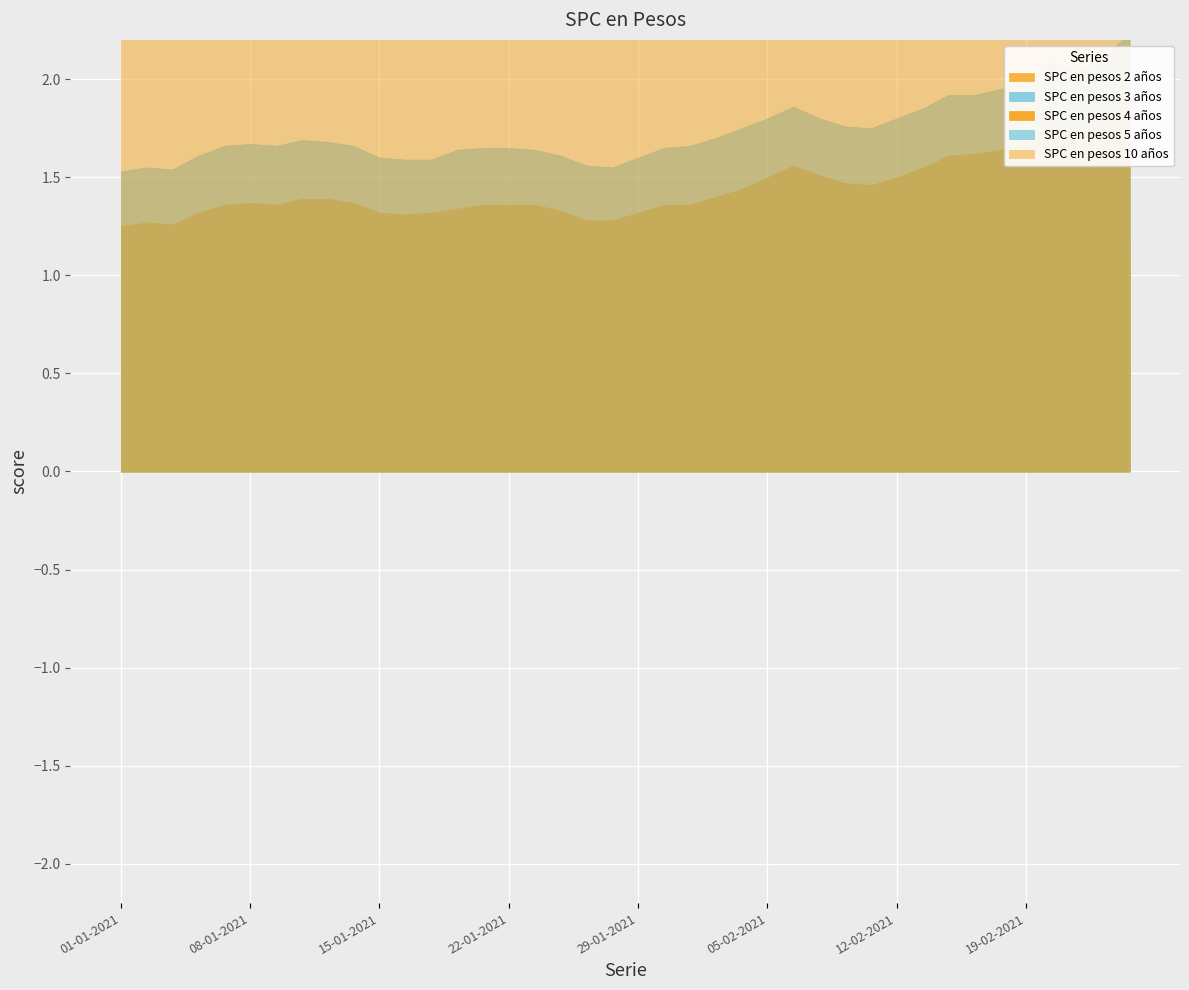

Reading left to right, what are all the values shown in this chart?

SPC en pesos 2 años: 0.8	0.8	0.7	0.8	0.8	0.8	0.8	0.8	0.8	0.8	0.8	0.8	0.8	0.8	0.8	0.8	0.8	0.8	0.7	0.7	0.8	0.8	0.8	0.8	0.8	0.9	0.9	0.9	0.9	0.9	0.9	0.9	1.0	1.0	1.0	1.0	1.1	1.1	1.1	1.2
SPC en pesos 3 años: 1.0	1.0	1.0	1.1	1.1	1.1	1.1	1.1	1.1	1.1	1.1	1.0	1.1	1.1	1.1	1.1	1.1	1.1	1.0	1.0	1.1	1.1	1.1	1.1	1.1	1.2	1.2	1.2	1.2	1.2	1.2	1.2	1.3	1.3	1.3	1.4	1.4	1.4	1.4	1.6
SPC en pesos 4 años: 1.2	1.3	1.3	1.3	1.4	1.4	1.4	1.4	1.4	1.4	1.3	1.3	1.3	1.3	1.4	1.4	1.4	1.3	1.3	1.3	1.3	1.4	1.4	1.4	1.4	1.5	1.6	1.5	1.5	1.5	1.5	1.6	1.6	1.6	1.6	1.7	1.8	1.7	1.8	1.9
SPC en pesos 5 años: 1.5	1.6	1.5	1.6	1.7	1.7	1.7	1.7	1.7	1.7	1.6	1.6	1.6	1.6	1.6	1.6	1.6	1.6	1.6	1.6	1.6	1.6	1.7	1.7	1.8	1.8	1.9	1.8	1.8	1.8	1.8	1.9	1.9	1.9	1.9	2.0	2.1	2.0	2.1	2.2
SPC en pesos 10 años: 2.6	2.6	2.6	2.6	2.7	2.8	2.8	2.8	2.8	2.7	2.7	2.6	2.7	2.7	2.7	2.7	2.7	2.6	2.6	2.6	2.6	2.7	2.7	2.7	2.8	2.8	2.9	2.8	2.8	2.8	2.8	2.9	2.9	2.9	3.0	3.0	3.1	3.0	3.0	3.2